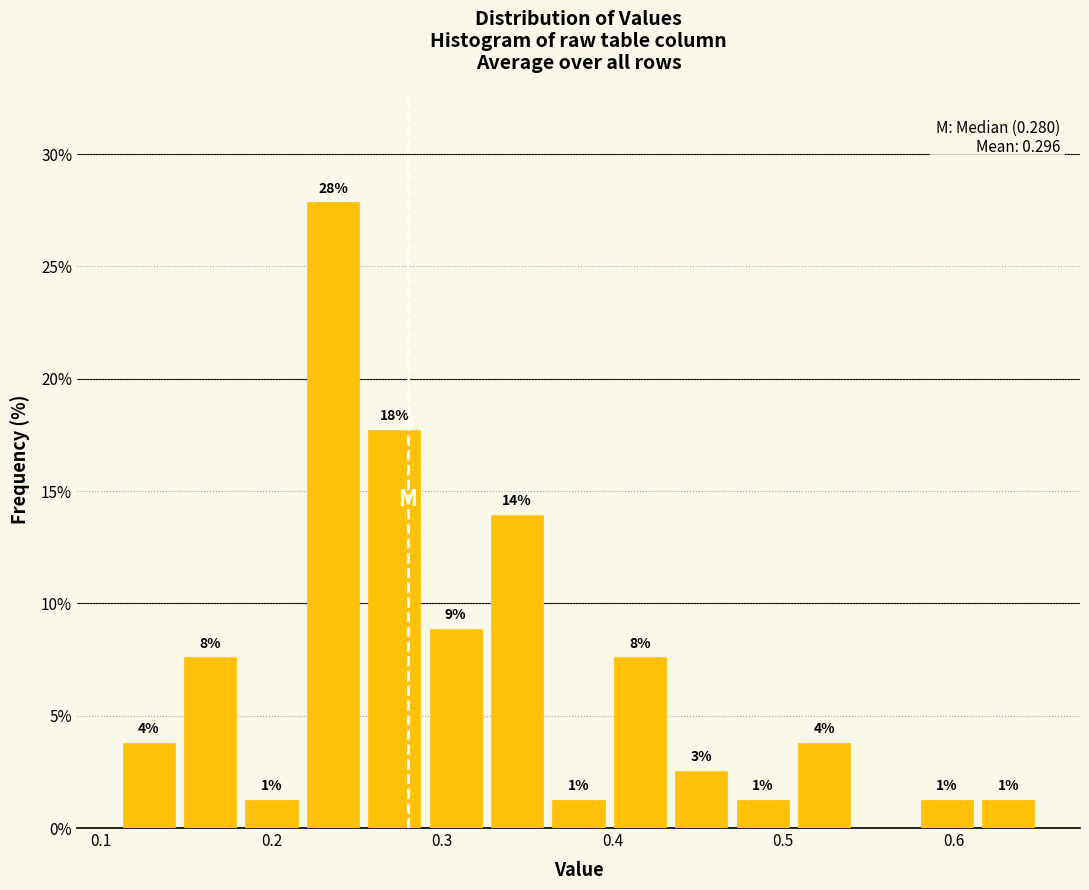

Around what value on the x-axis is the tallest bar? Give the approximate position of its centre, as read against the axis.

0.24